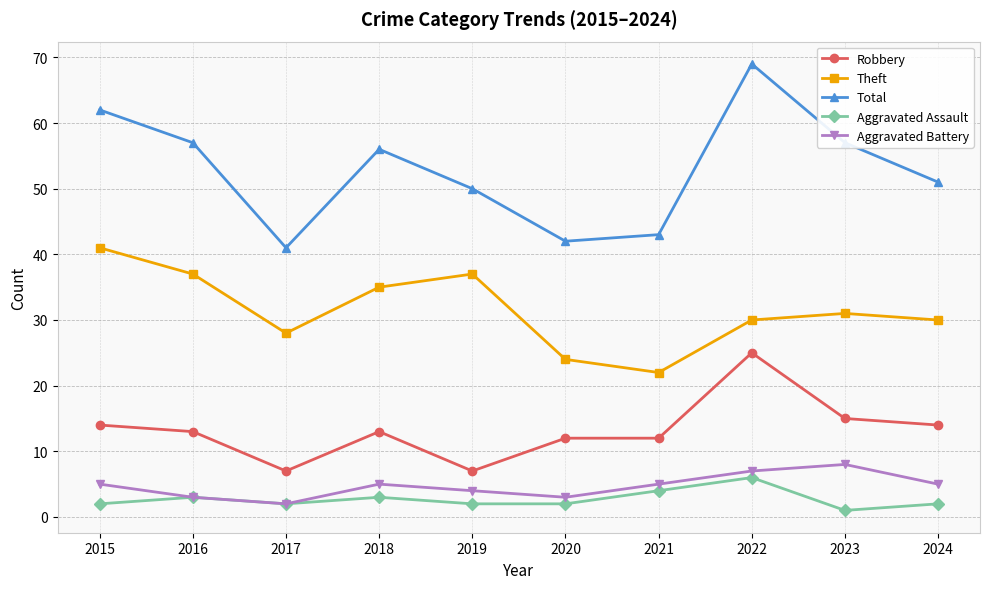

At how many categories does at least one series exceed 68?

1